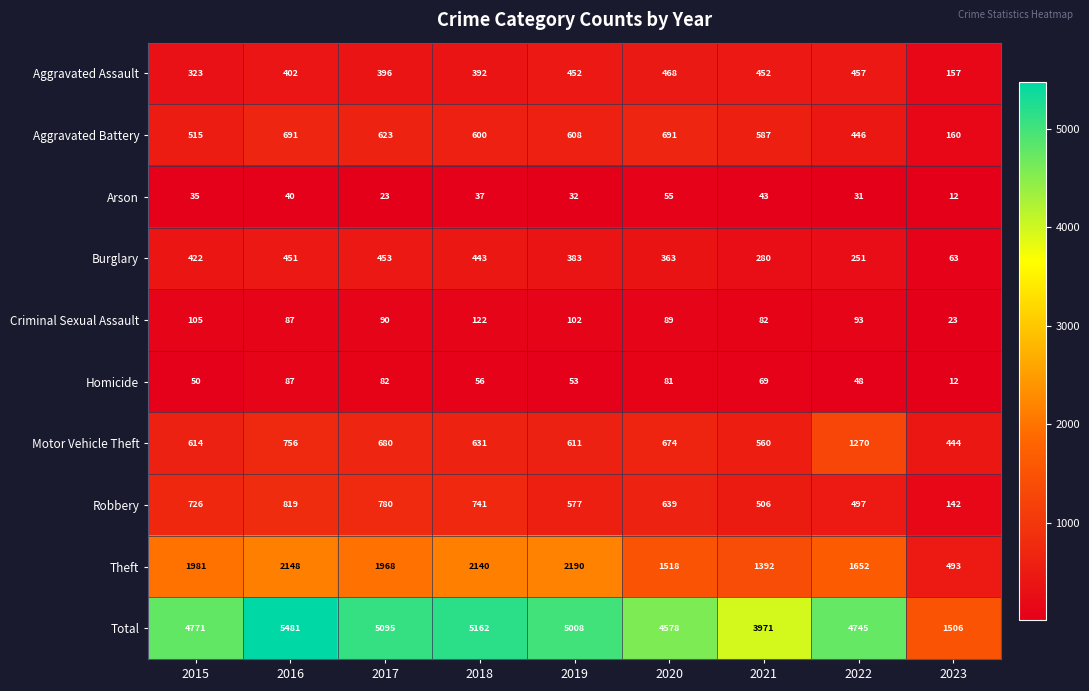

Read the Criminal Sexual Assault value at 2016, to the nearest 5.

85